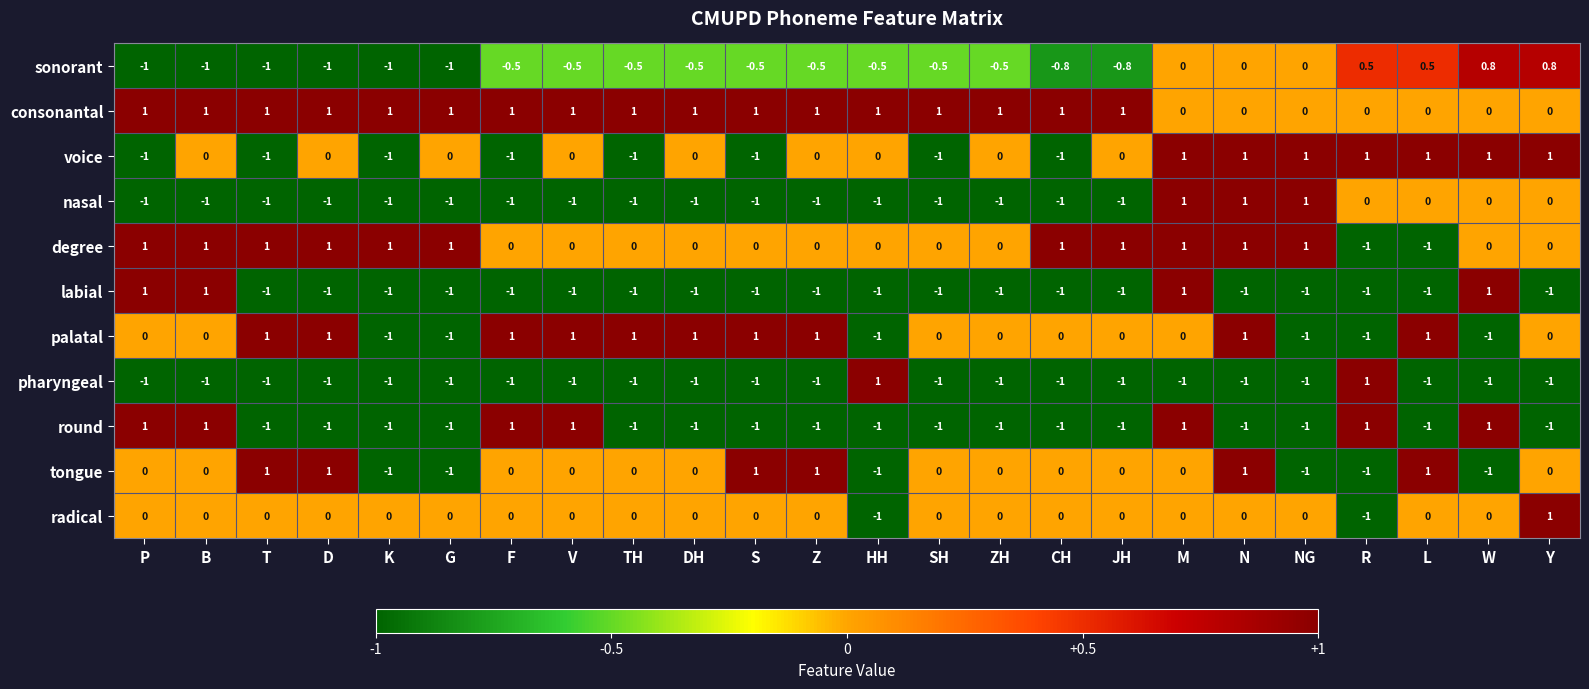

True or false: nasal has a value of 0.0 at L.

True